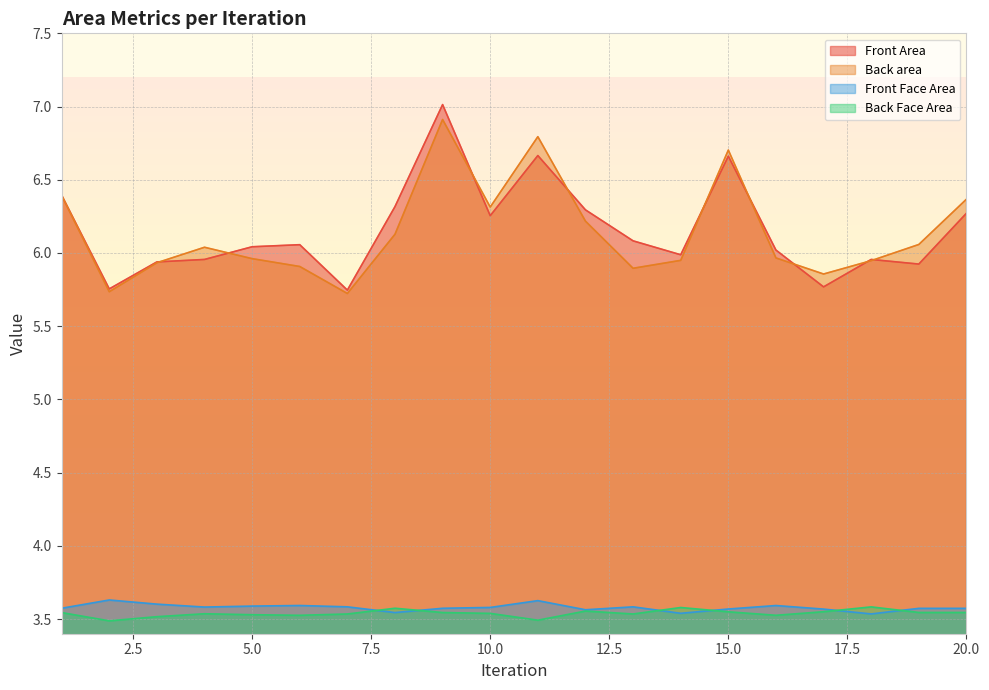

Reading left to right, transcribe all the data shown in this chart.

Front Area: 1=6.4	2=5.8	3=5.9	4=6.0	5=6.0	6=6.1	7=5.7	8=6.3	9=7.0	10=6.3	11=6.7	12=6.3	13=6.1	14=6.0	15=6.7	16=6.0	17=5.8	18=6.0	19=5.9	20=6.3
Back area: 1=6.4	2=5.7	3=5.9	4=6.0	5=6.0	6=5.9	7=5.7	8=6.1	9=6.9	10=6.3	11=6.8	12=6.2	13=5.9	14=5.9	15=6.7	16=6.0	17=5.9	18=5.9	19=6.1	20=6.4
Front Face Area: 1=3.6	2=3.6	3=3.6	4=3.6	5=3.6	6=3.6	7=3.6	8=3.5	9=3.6	10=3.6	11=3.6	12=3.6	13=3.6	14=3.5	15=3.6	16=3.6	17=3.6	18=3.5	19=3.6	20=3.6
Back Face Area: 1=3.5	2=3.5	3=3.5	4=3.5	5=3.5	6=3.5	7=3.5	8=3.6	9=3.5	10=3.5	11=3.5	12=3.6	13=3.5	14=3.6	15=3.5	16=3.5	17=3.6	18=3.6	19=3.5	20=3.5